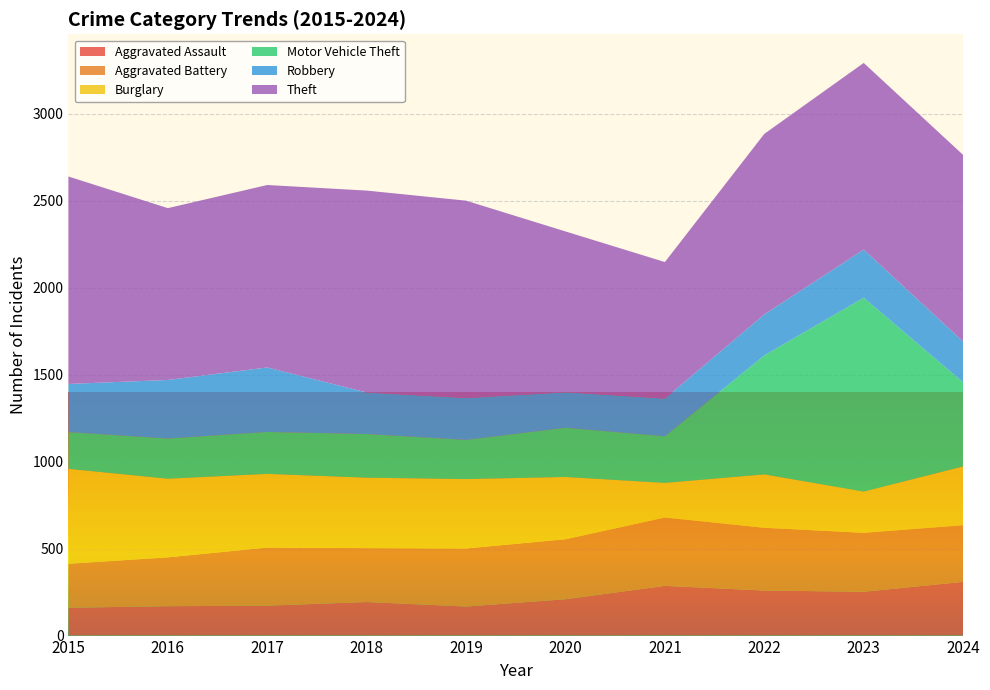

Reading left to right, extract all data points from this chart.

Aggravated Assault: 2015=160	2016=169	2017=172	2018=193	2019=167	2020=209	2021=286	2022=259	2023=252	2024=309
Aggravated Battery: 2015=253	2016=281	2017=334	2018=310	2019=334	2020=345	2021=393	2022=361	2023=339	2024=326
Burglary: 2015=546	2016=452	2017=424	2018=405	2019=399	2020=358	2021=199	2022=307	2023=237	2024=338
Motor Vehicle Theft: 2015=211	2016=231	2017=241	2018=251	2019=225	2020=283	2021=268	2022=684	2023=1115	2024=483
Robbery: 2015=277	2016=337	2017=371	2018=239	2019=241	2020=204	2021=217	2022=236	2023=277	2024=235
Theft: 2015=1193	2016=988	2017=1049	2018=1161	2019=1135	2020=925	2021=785	2022=1038	2023=1073	2024=1073